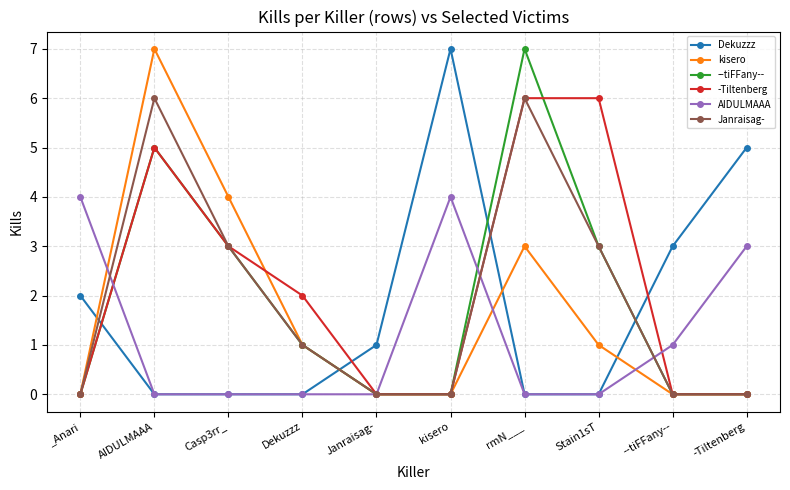

True or false: kisero has more than 2 interior local peaks.

False